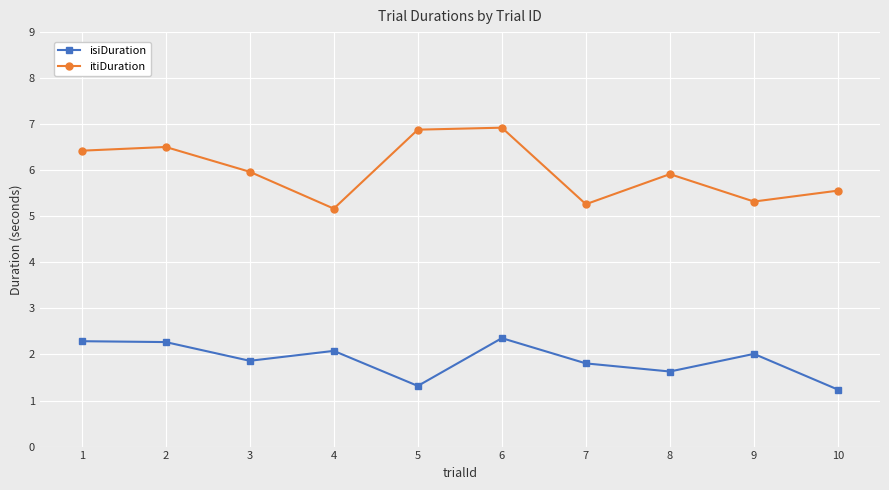

True or false: isiDuration and itiDuration intersect in this chart.

False